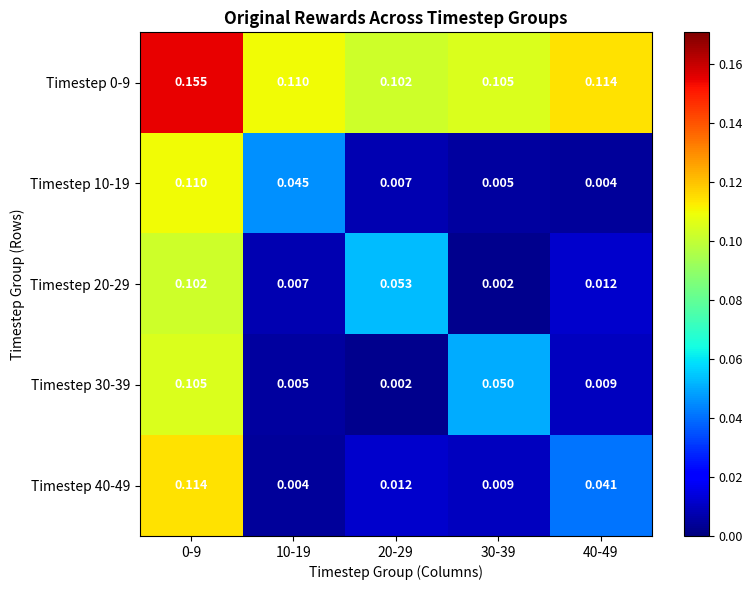

Is the value of Timestep 30-39 at 20-29 greater than the value of Timestep 10-19 at 10-19?

No